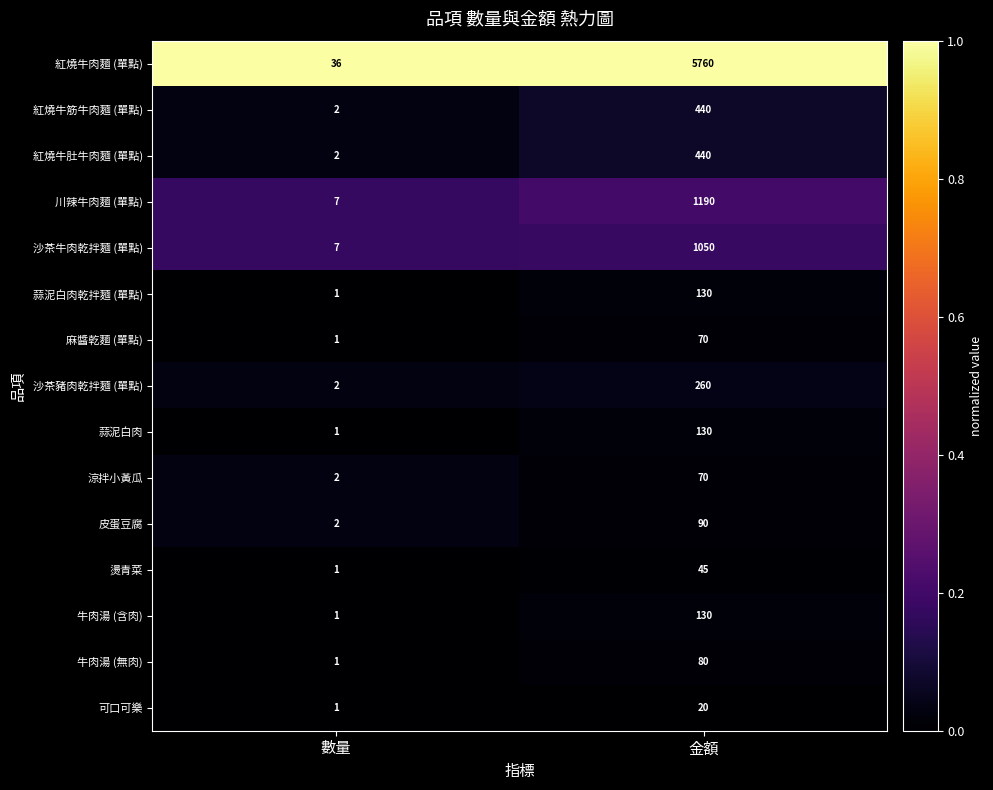

At which category is the sum across all series the highest?

金額